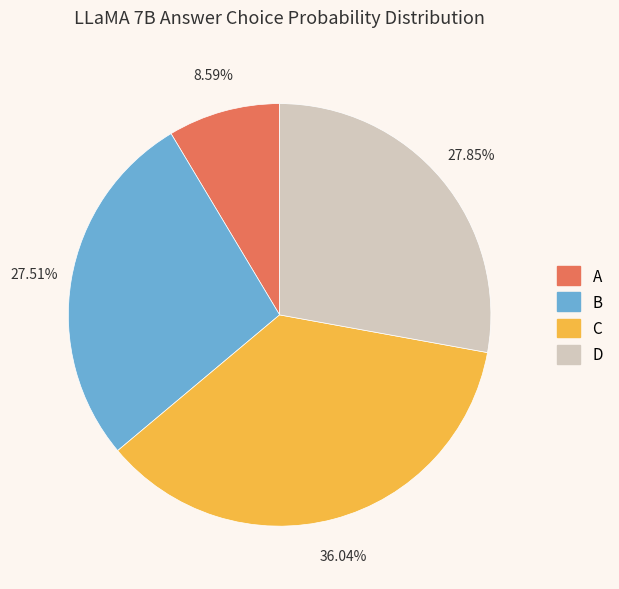

True or false: 33 accounts for 1% of the total.

False